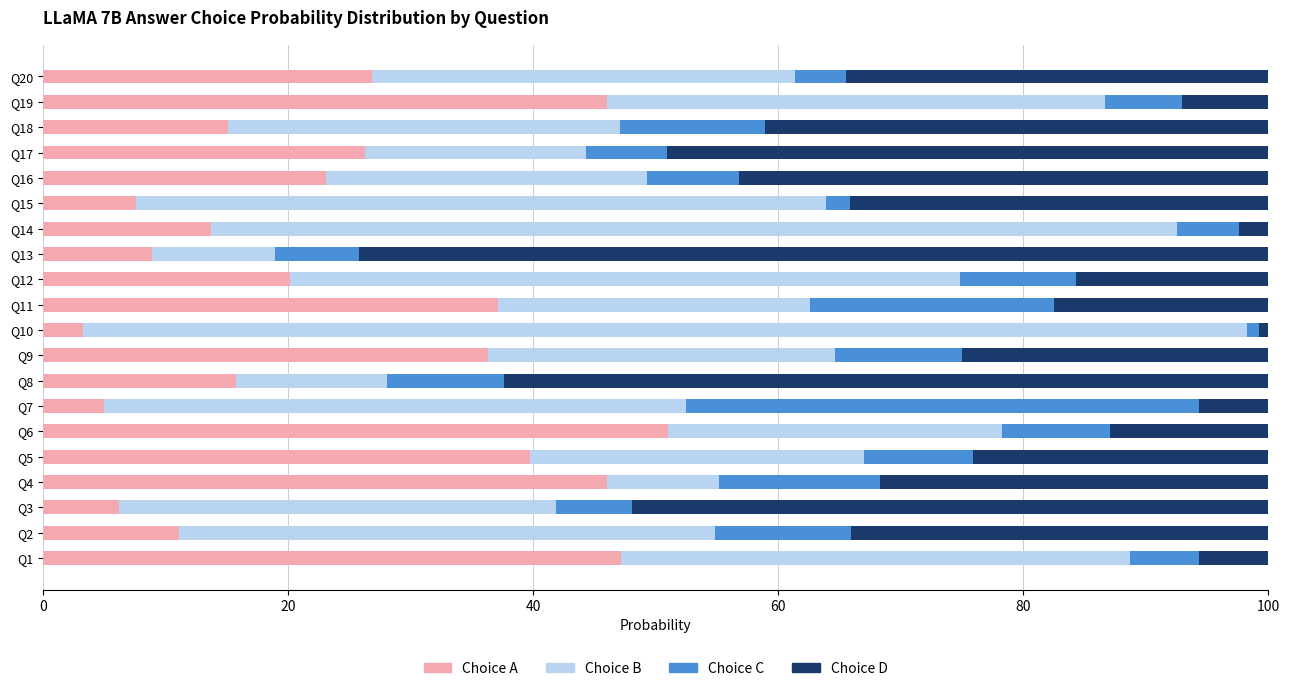

What is the total value across all series at Q16?

100.0